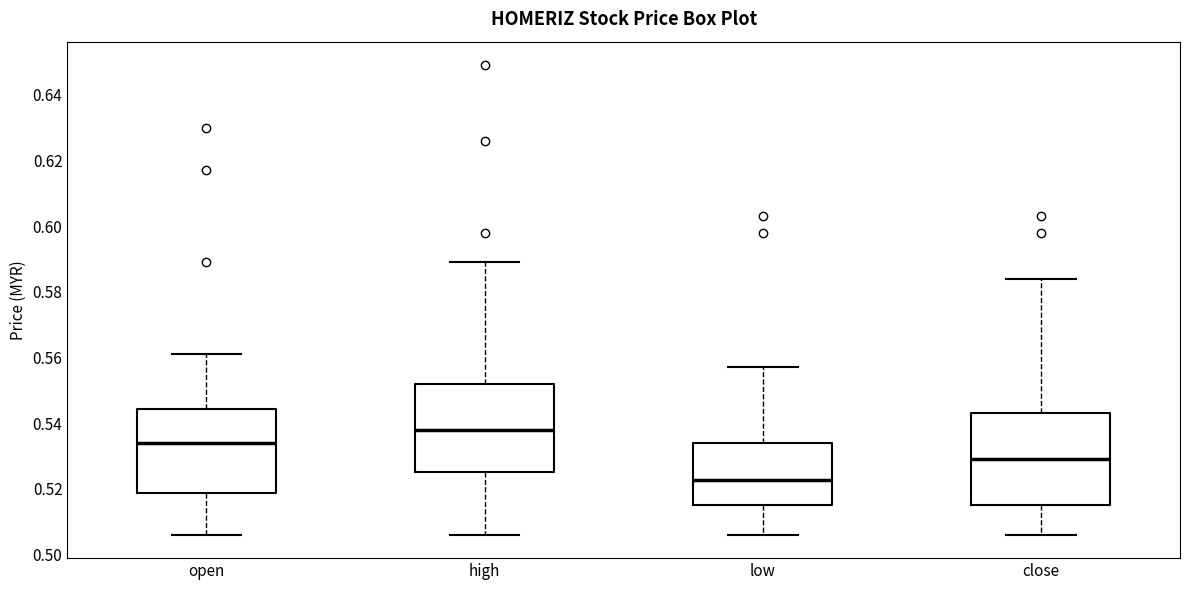

Reading left to right, transcribe this box plot: for each box, give where its median line is, the range the box spans, and where its two whiskers end, as read against the y-axis. The values are not printed on the chart, so give them approximately, as read against the axis.

open: median 0.534, box 0.518 to 0.544, whiskers 0.506 to 0.562
high: median 0.538, box 0.526 to 0.552, whiskers 0.506 to 0.590
low: median 0.522, box 0.516 to 0.534, whiskers 0.506 to 0.558
close: median 0.530, box 0.516 to 0.544, whiskers 0.506 to 0.584